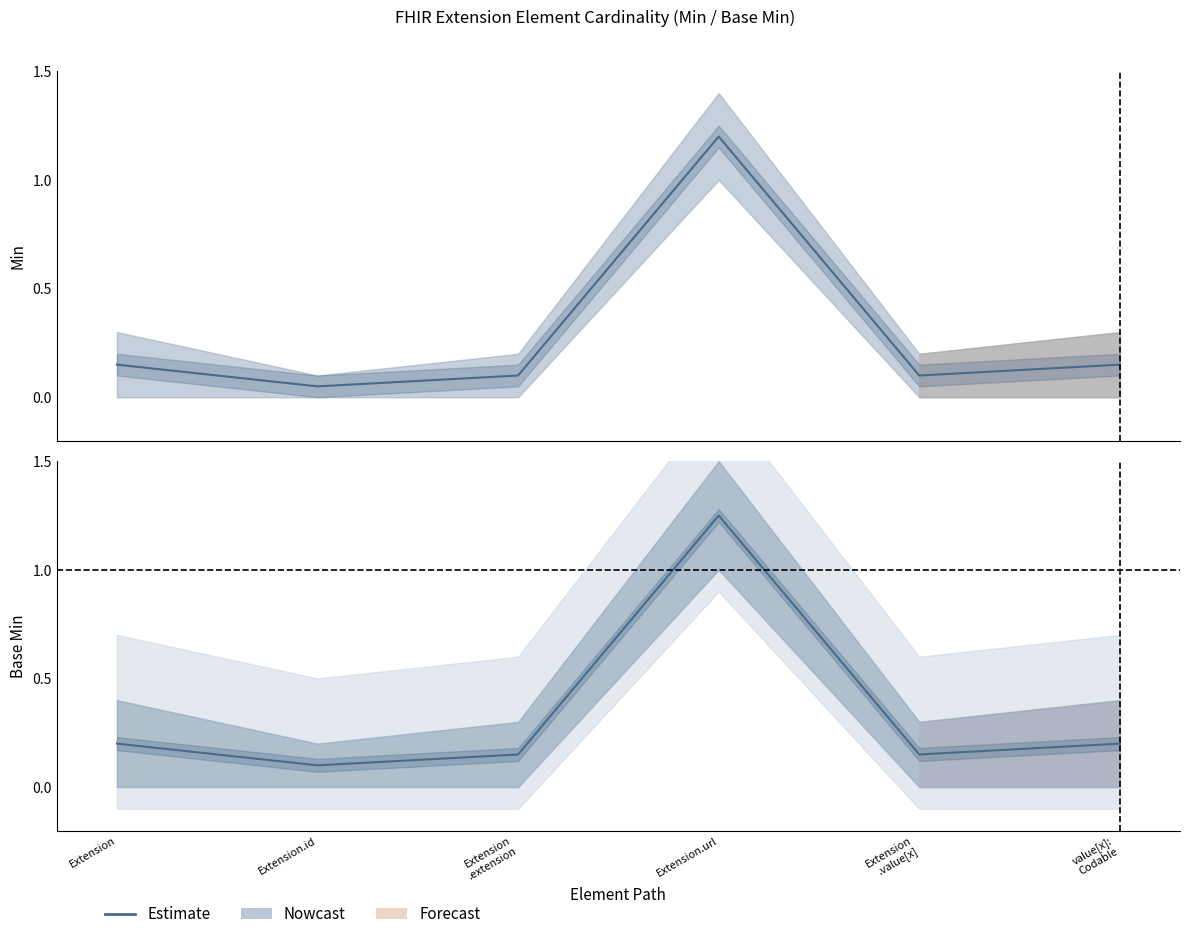

How many points are higher than both their immediate neighbors (excluding endpoints)?

1